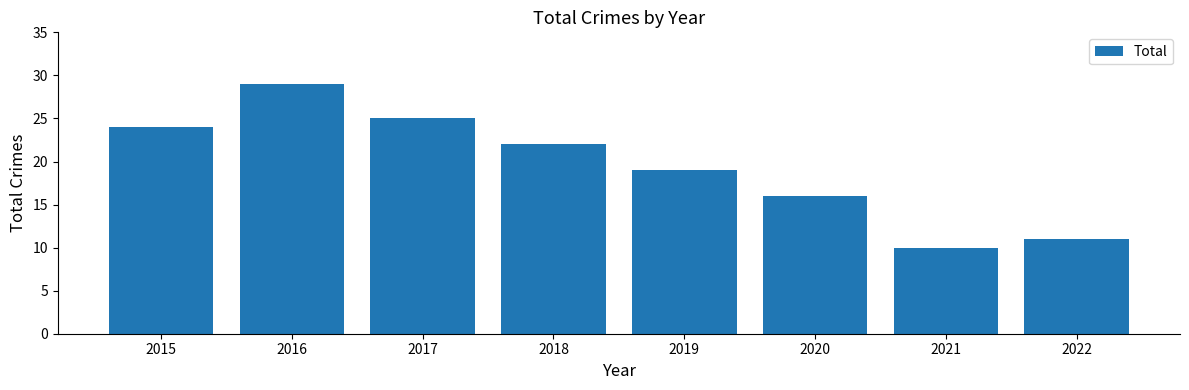

How many bars are there in total?

8